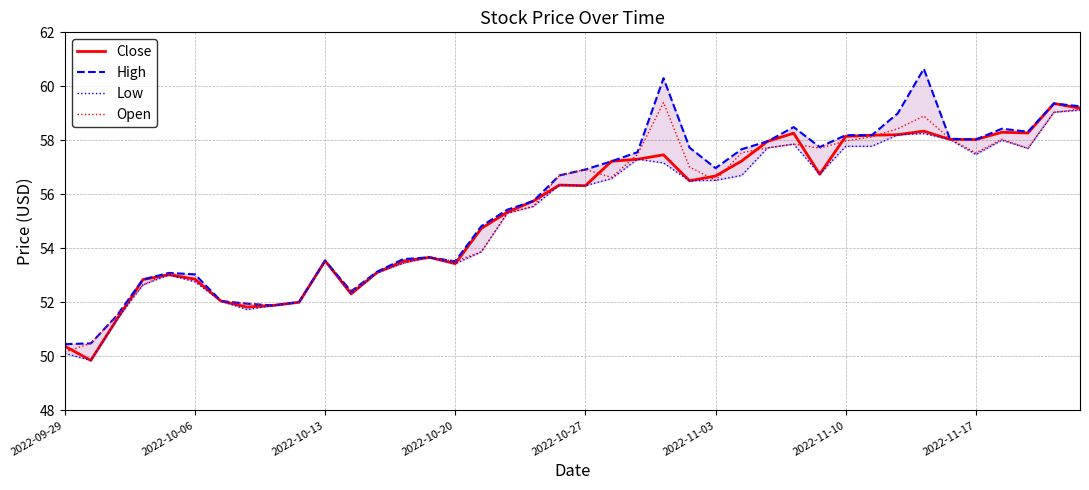

How many lines are shown in the chart?

4